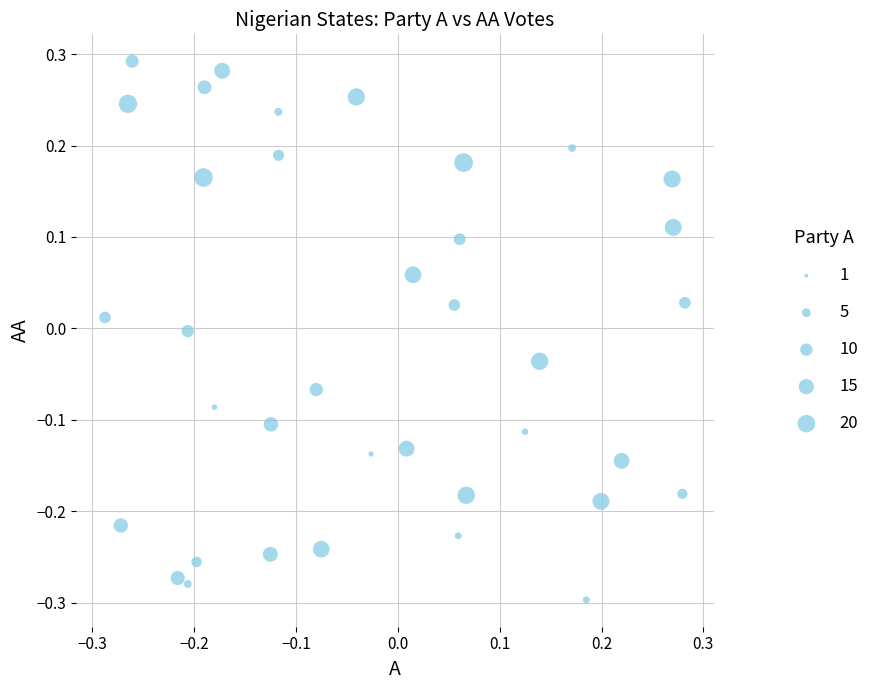

What is the range of Y values (max minus min)?

0.6